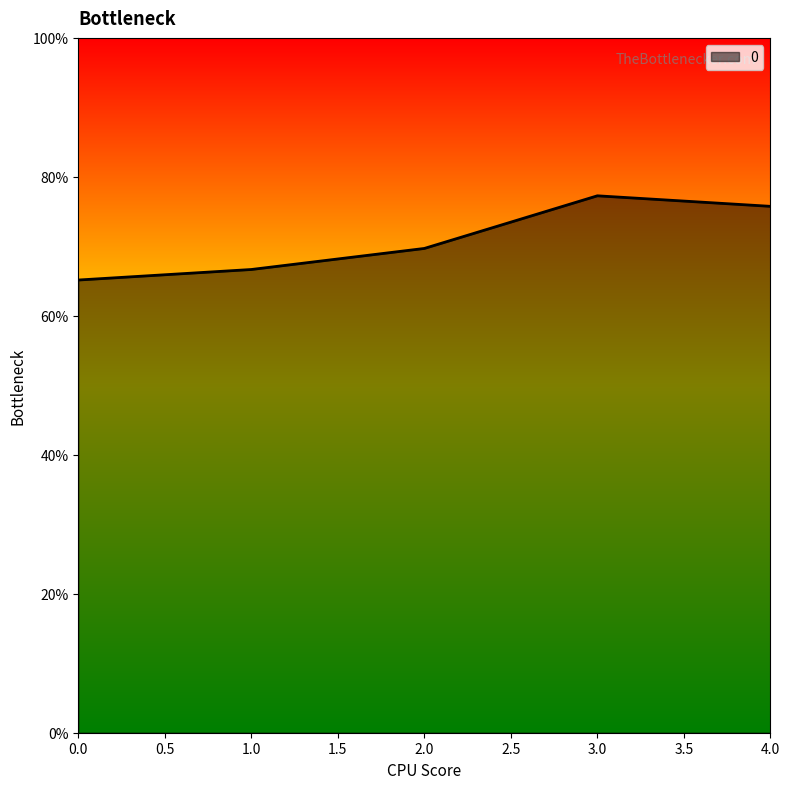

What is the difference between the maximum and minimum values?

0.1